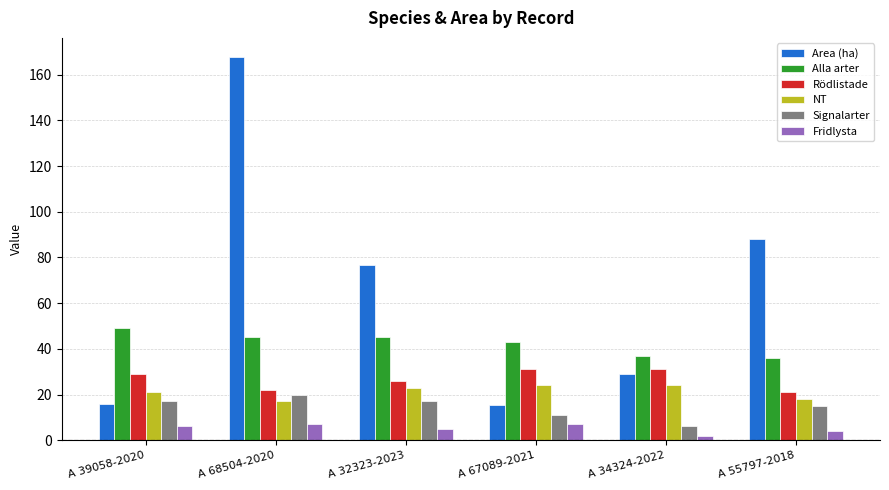

Which series changed the most between A 68504-2020 and A 55797-2018?

Area (ha)